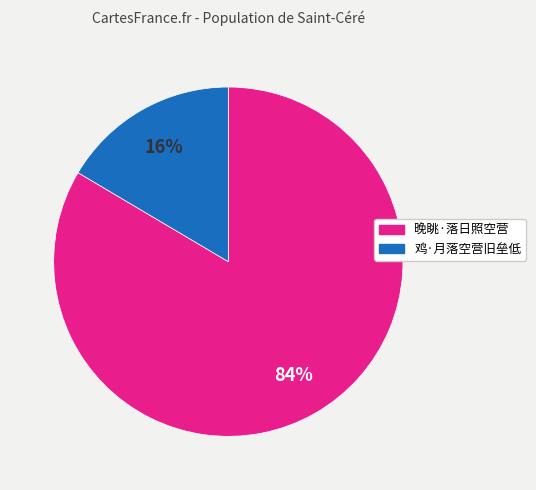

Which has a higher value, 晚眺·落日照空营 or 鸡·月落空营旧垒低?

晚眺·落日照空营